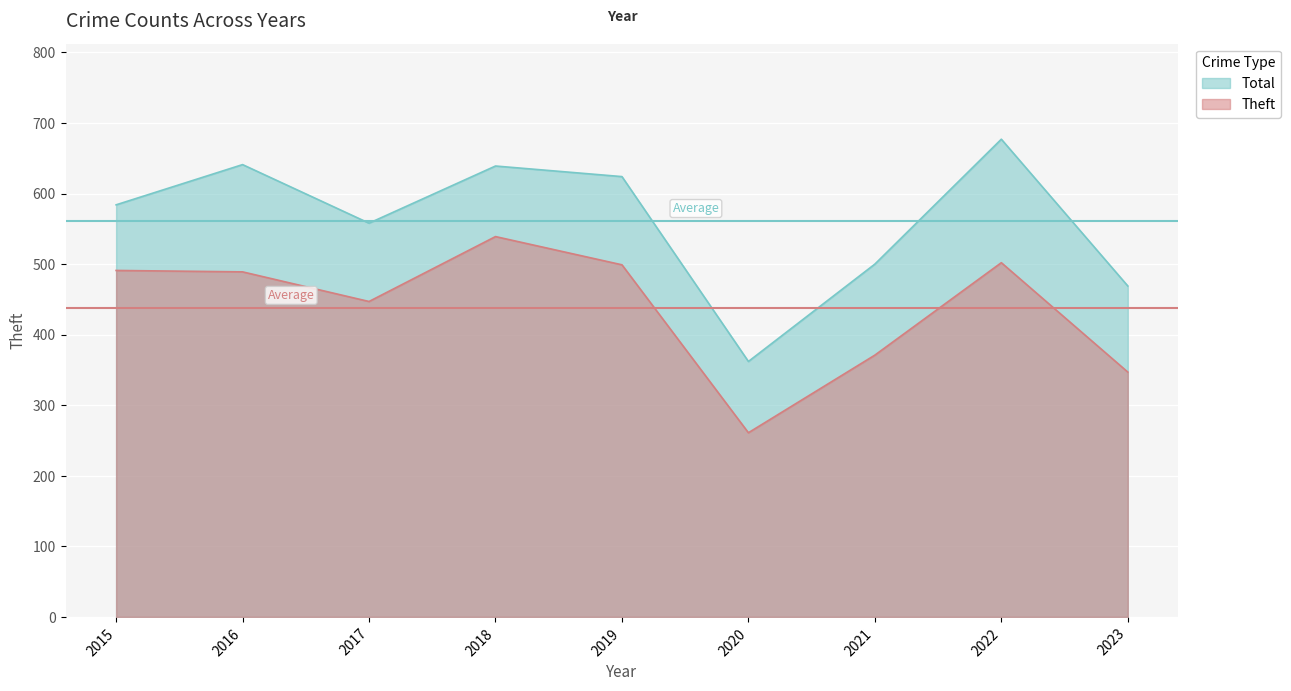

Does the chart display data point markers on the line(s)?

No